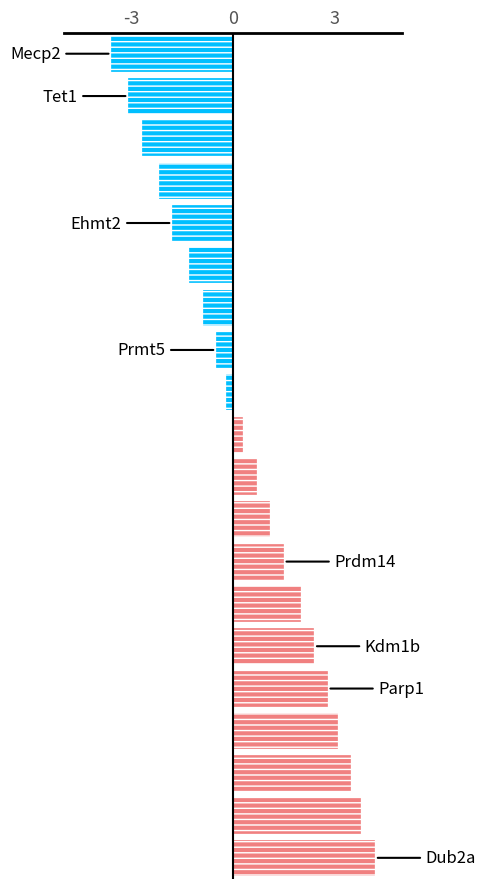

What is the minimum value shown in the chart?

-3.6